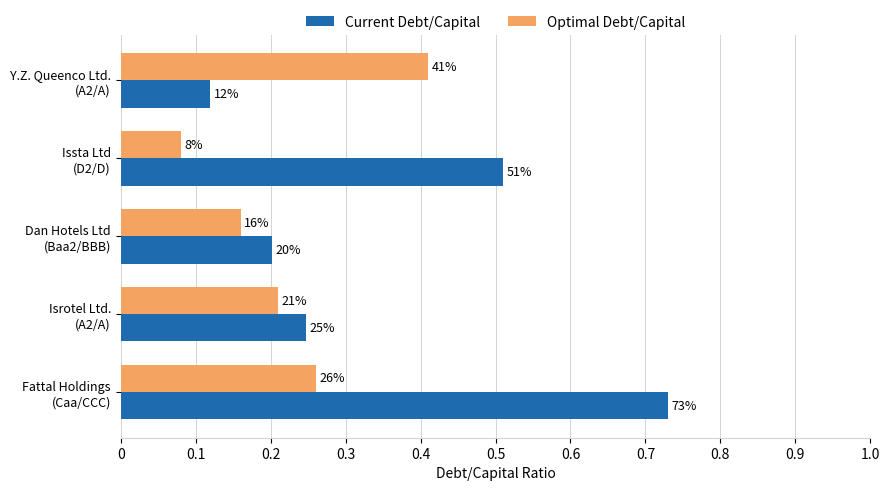

What are all the series names shown in the legend?

Current Debt/Capital, Optimal Debt/Capital